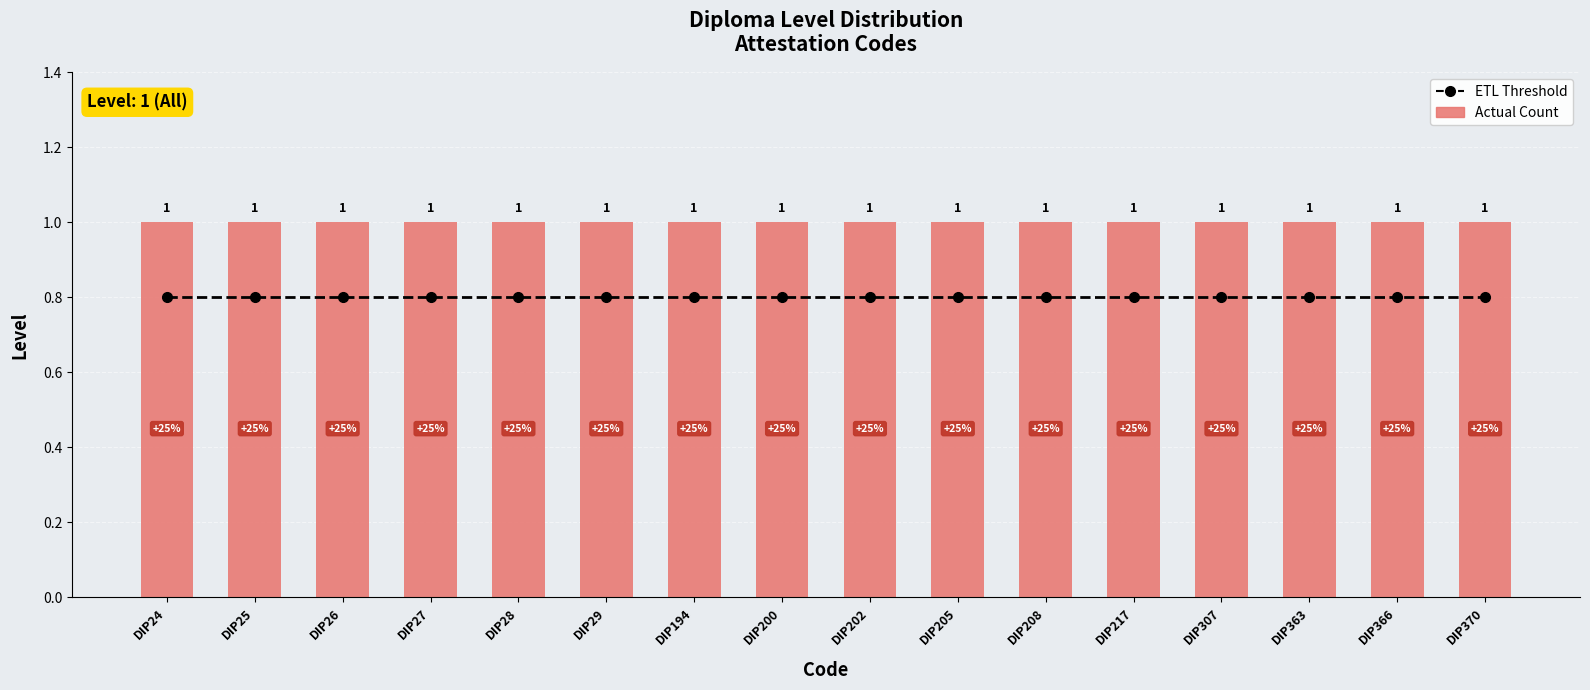

What is the sum of the Actual Count values at DIP217 and DIP202?

2.0